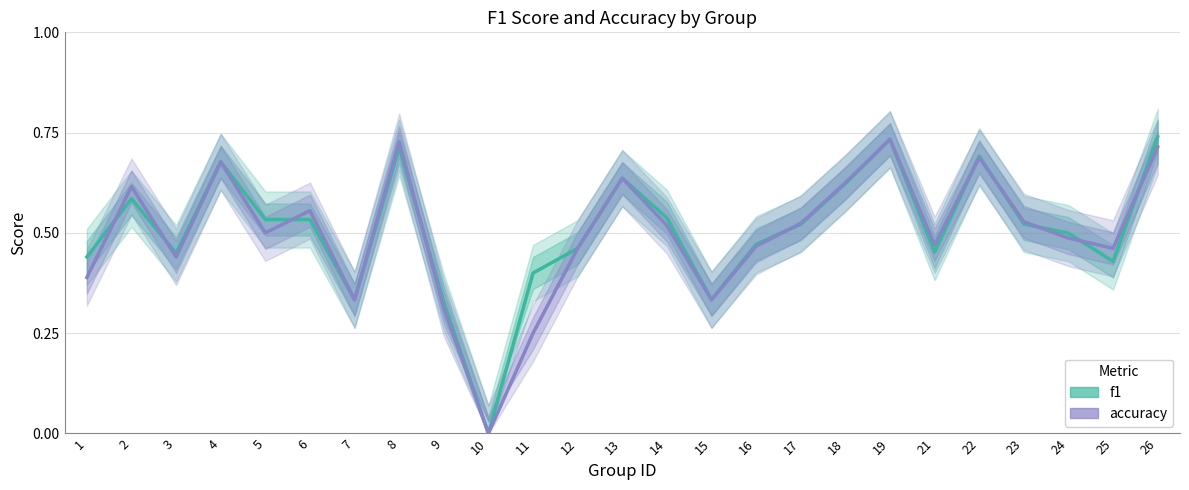

List the series in order of their overall mean, lowest first.

accuracy, f1